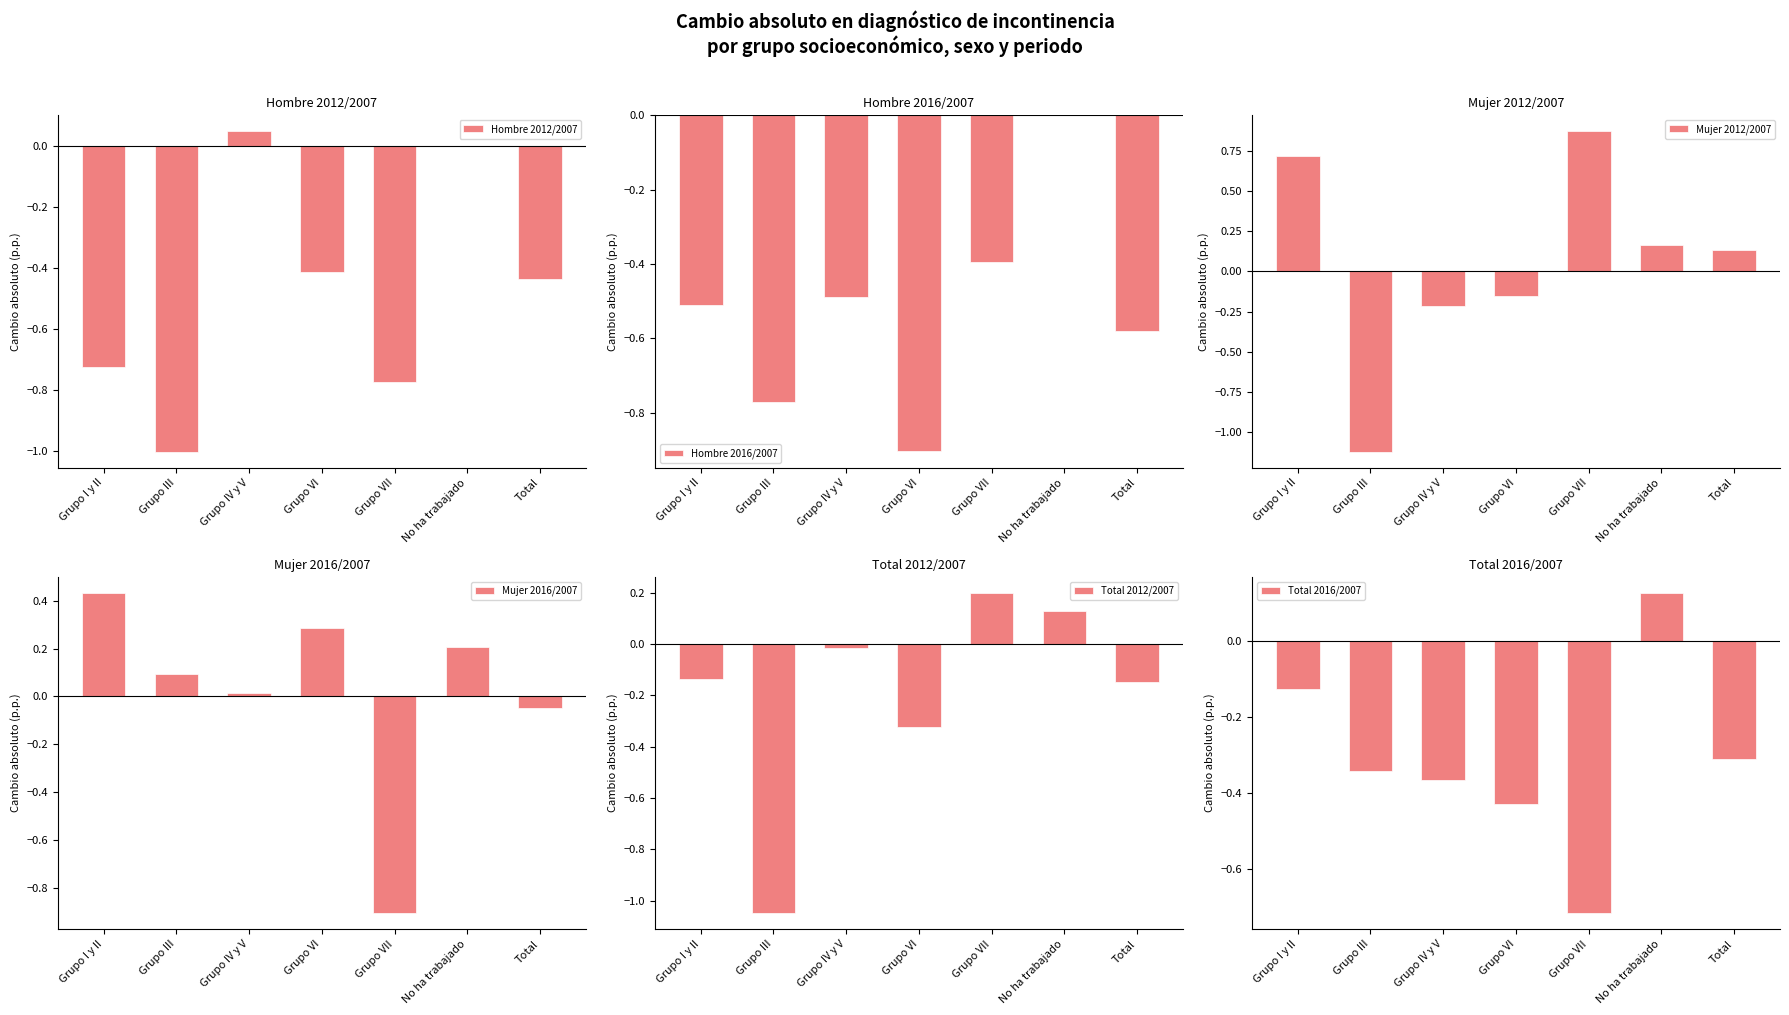

Is the value of Total 2016/2007 at Grupo VII greater than the value of Hombre 2016/2007 at Total?

No